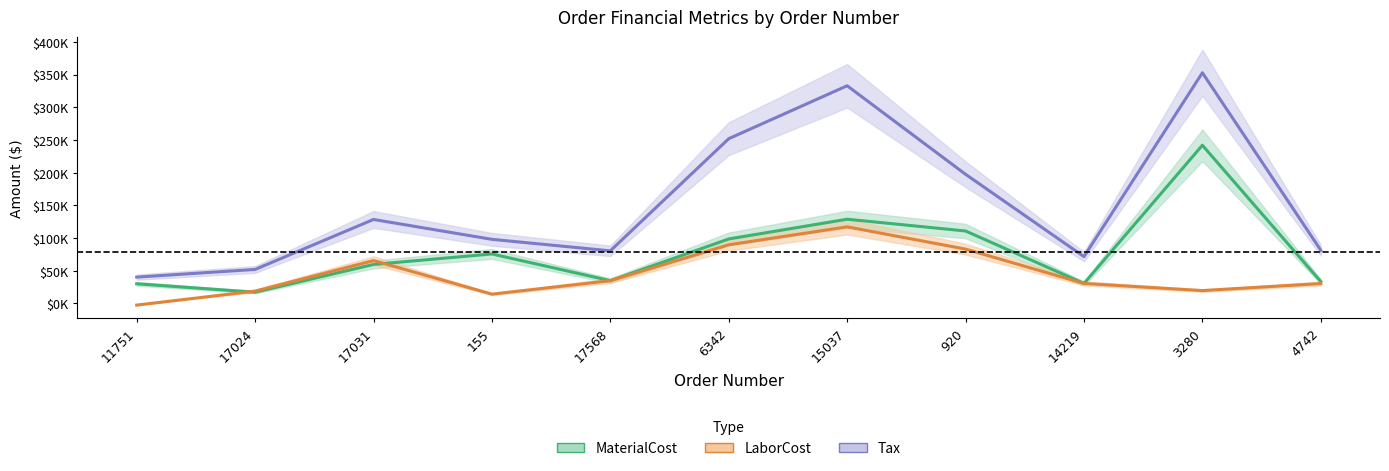

What position from the right is 155?

8